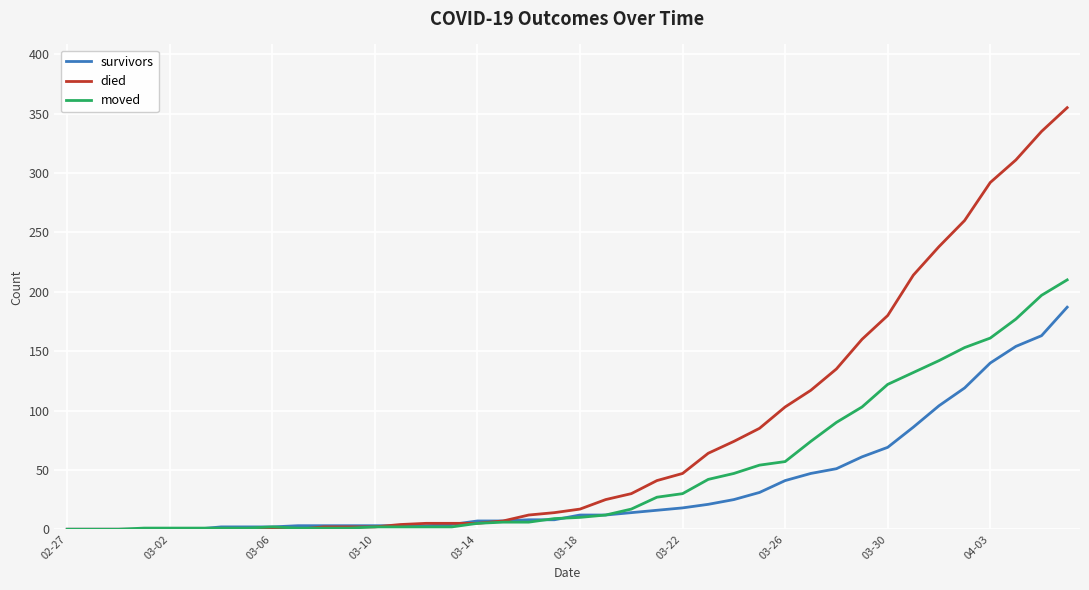

What is the average value of the died series?

79